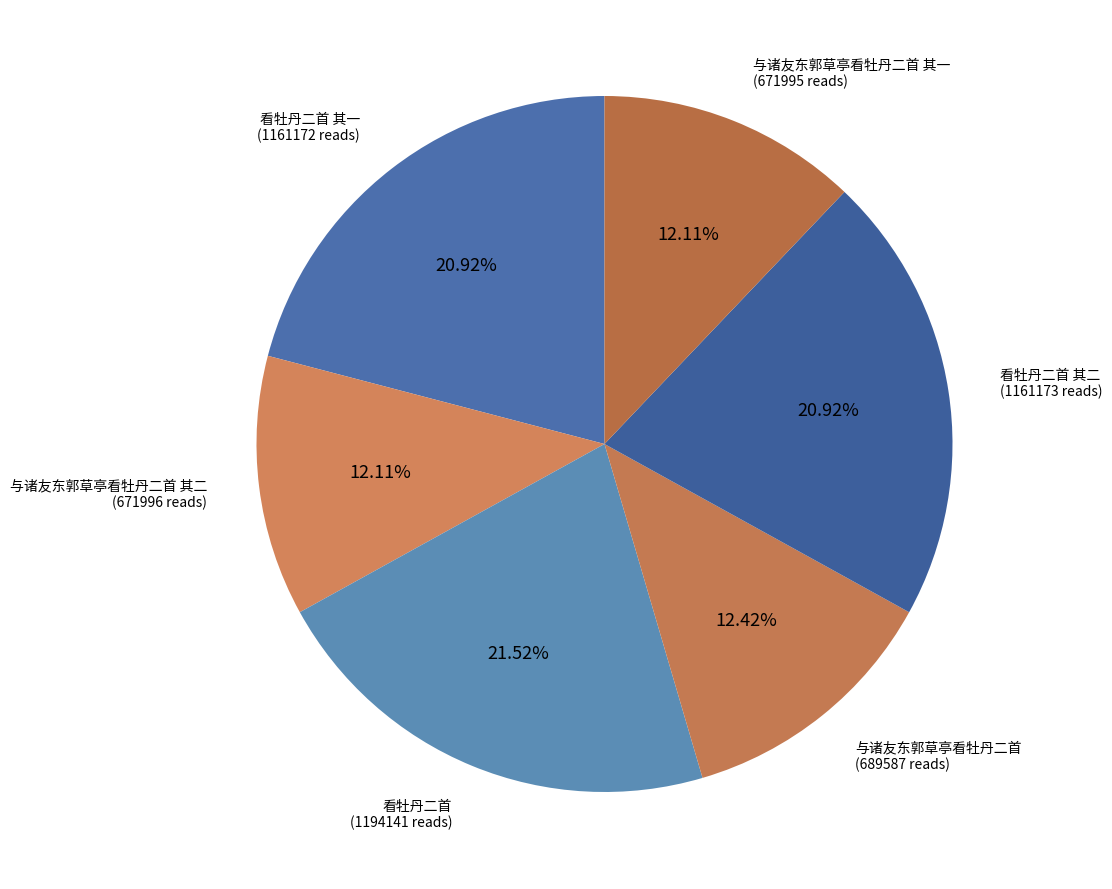

Combined, what portion of the pie is 看牡丹二首 and 看牡丹二首 其一?

42.4%